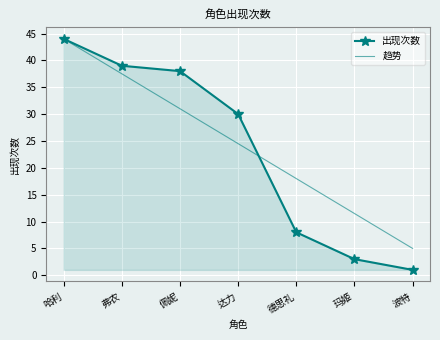

Is the value of 趋势 at 佩妮 greater than the value of 出现次数 at 弗农?

No